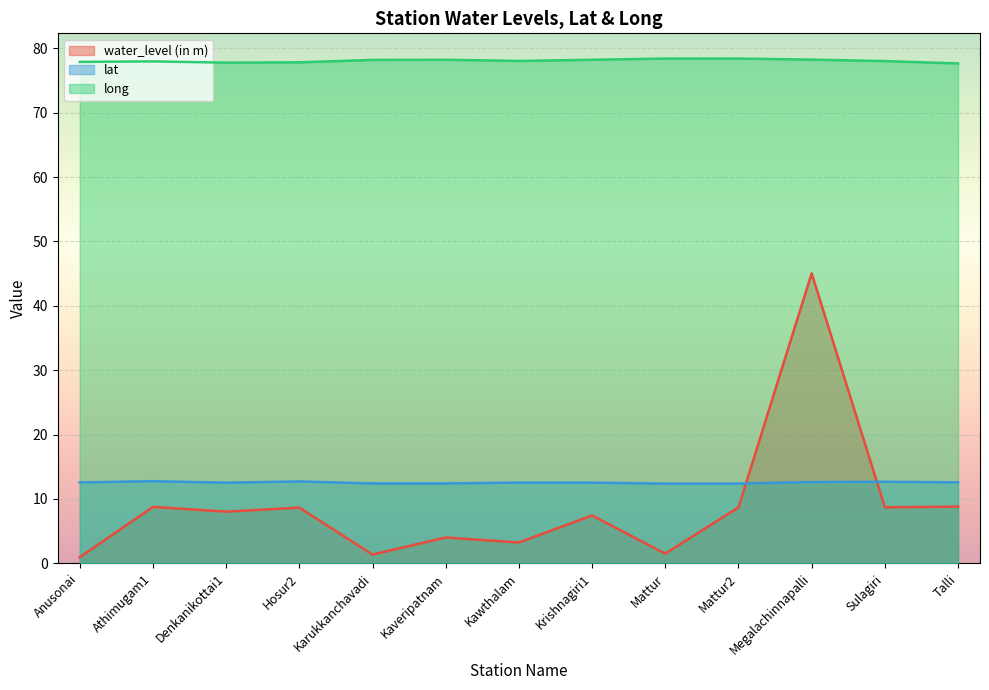

Reading left to right, what are all the values shown in this chart?

water_level (in m): 0.9	8.8	8.0	8.7	1.4	4.0	3.2	7.4	1.5	8.7	45.0	8.7	8.8
lat: 12.6	12.8	12.5	12.7	12.4	12.4	12.5	12.5	12.4	12.4	12.6	12.7	12.6
long: 77.9	78.0	77.8	77.8	78.2	78.2	78.0	78.2	78.4	78.4	78.3	78.0	77.7